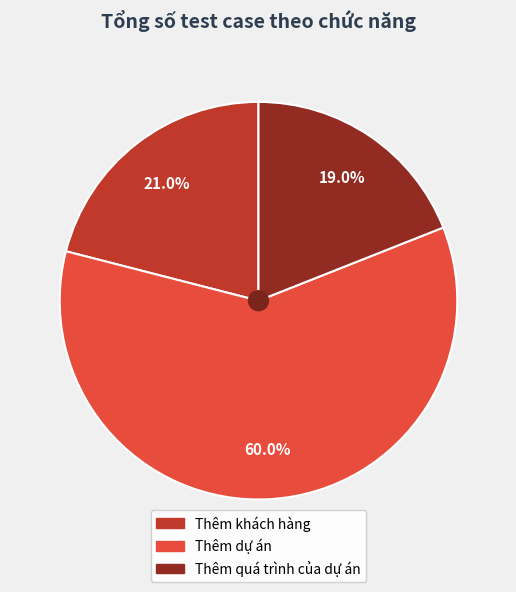

How many slices are in this pie chart?

3